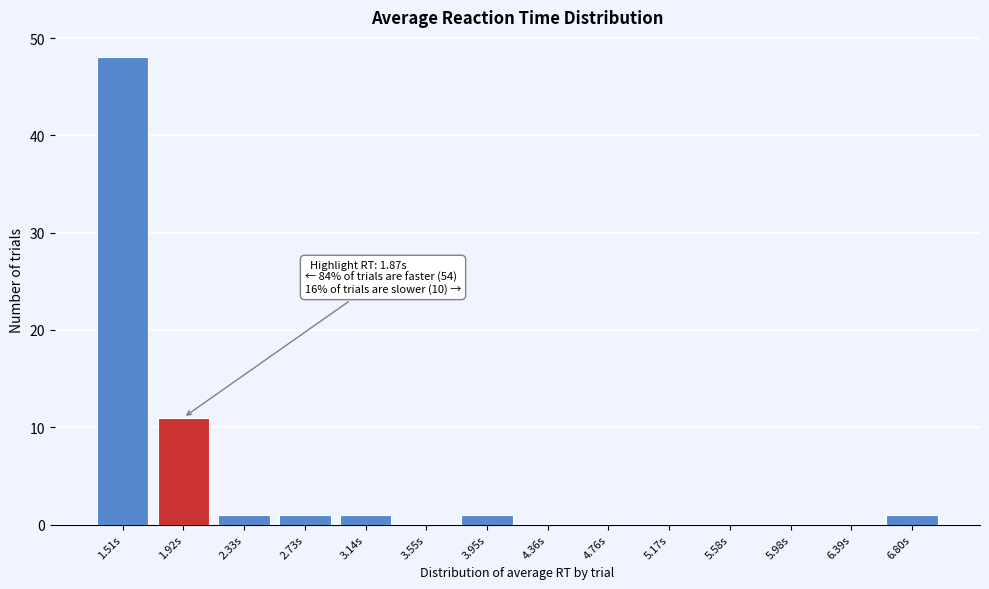

Which range on the x-axis has the tallest bar?

1.30 to 1.70